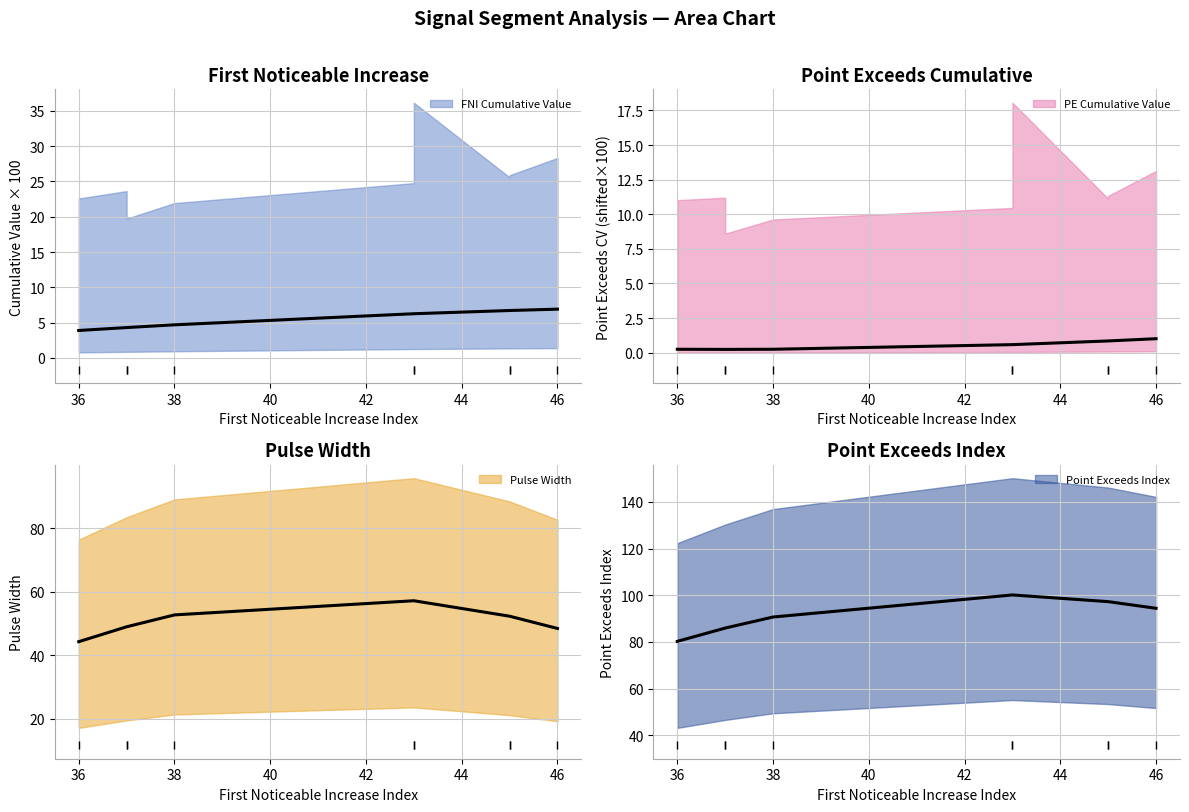

Which category has the highest value across all series?

43